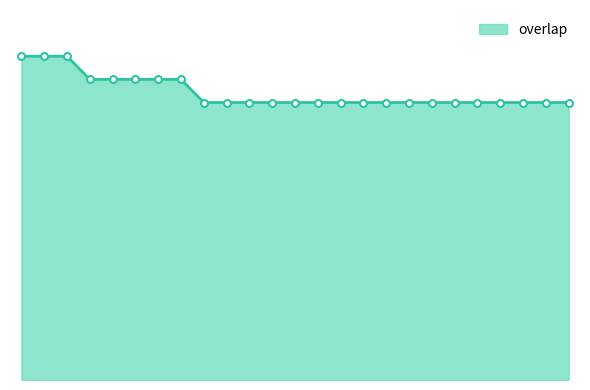

Does the chart display data point markers on the line(s)?

No